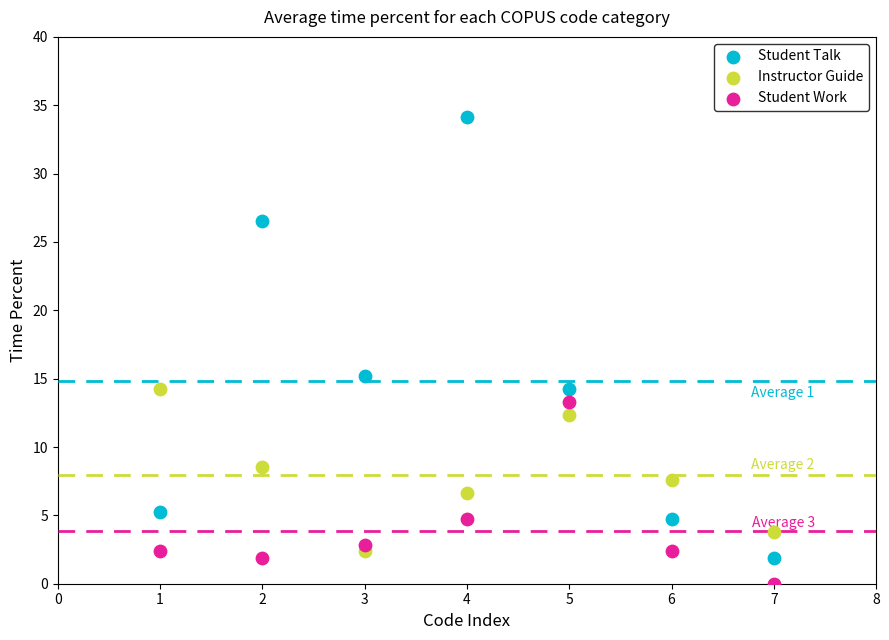

Which series contains the highest Y value?

Student Talk